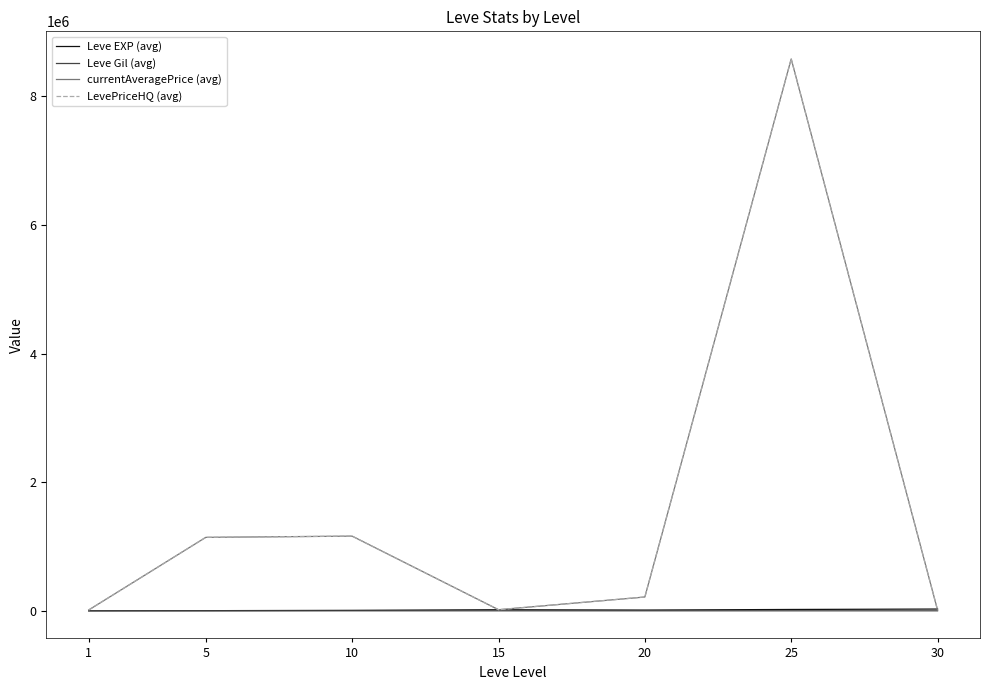

At which category is the sum across all series the highest?

25